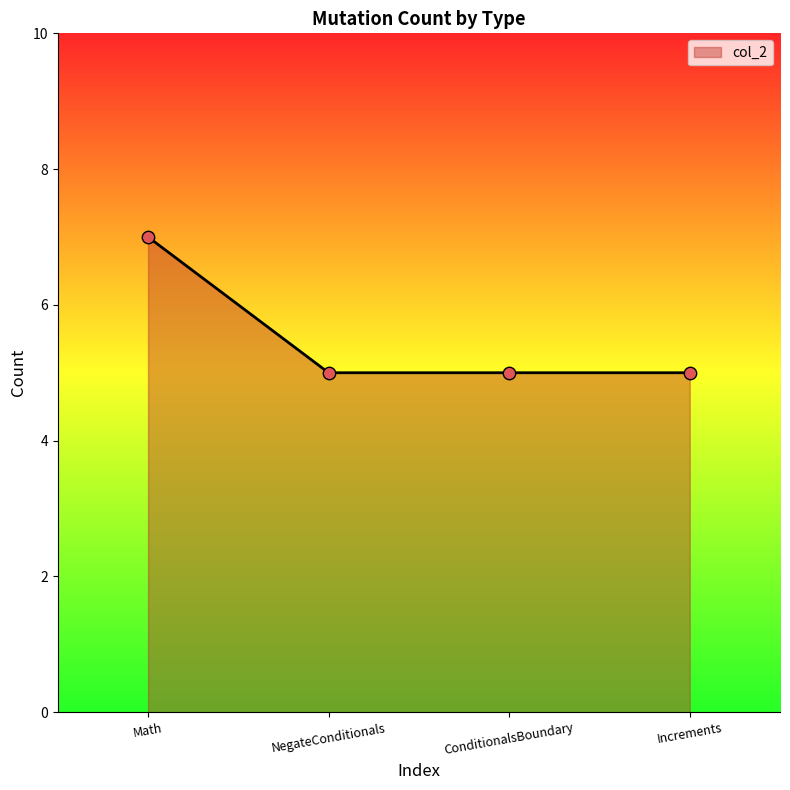

What is the ratio of the value at NegateConditionals to the value at Increments?

1.0